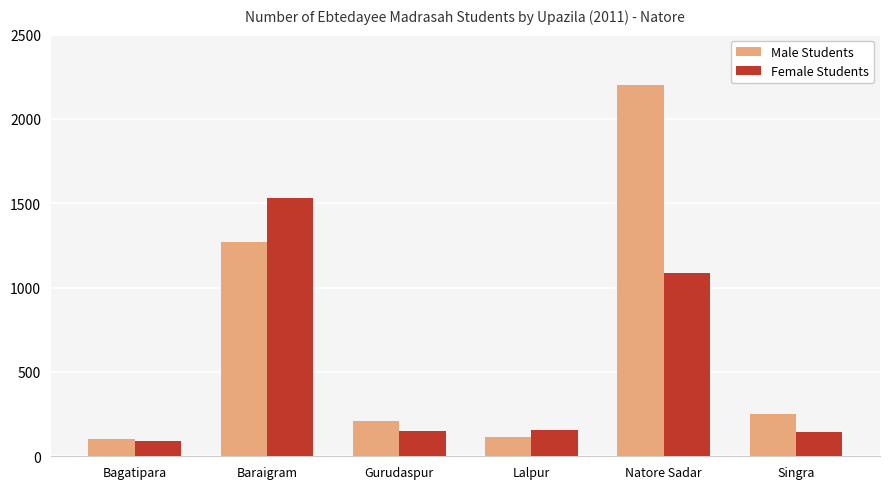

What is the value of the Male Students bar at the 2nd from the left?

1270